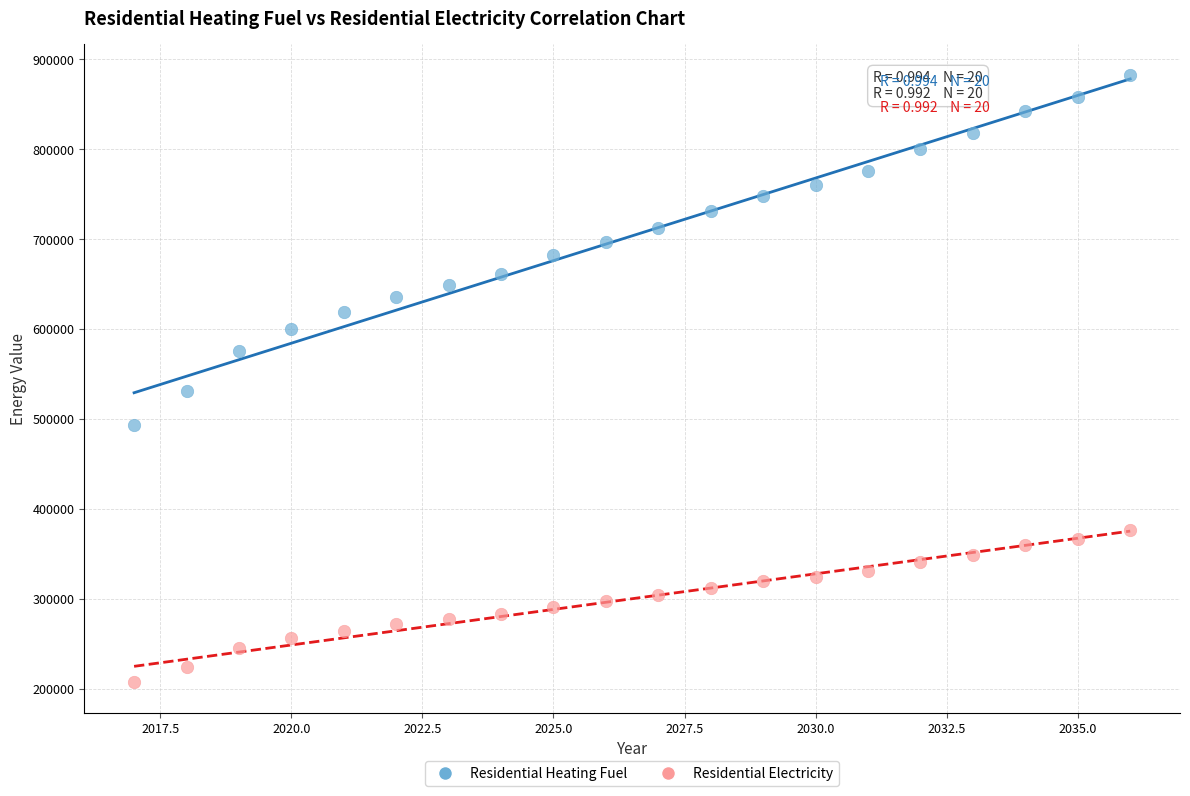

Across all data points, what is the range of Y values (max minus min)?

675870.3